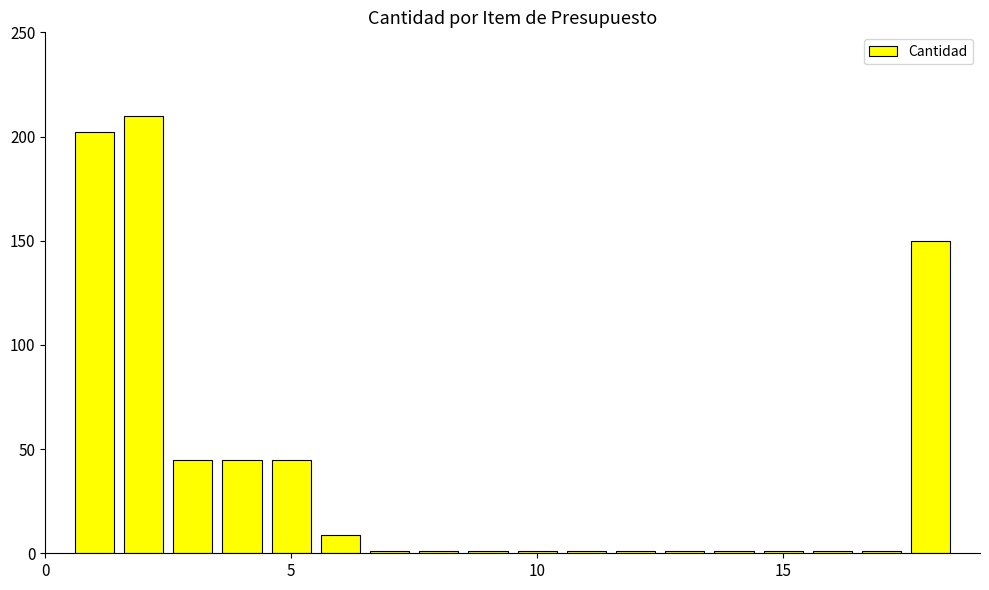

Does the chart contain stacked bars?

No